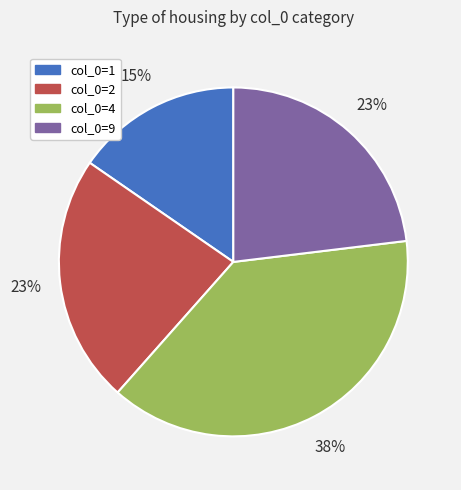

Does col_0=2 account for over 50% of the chart?

No